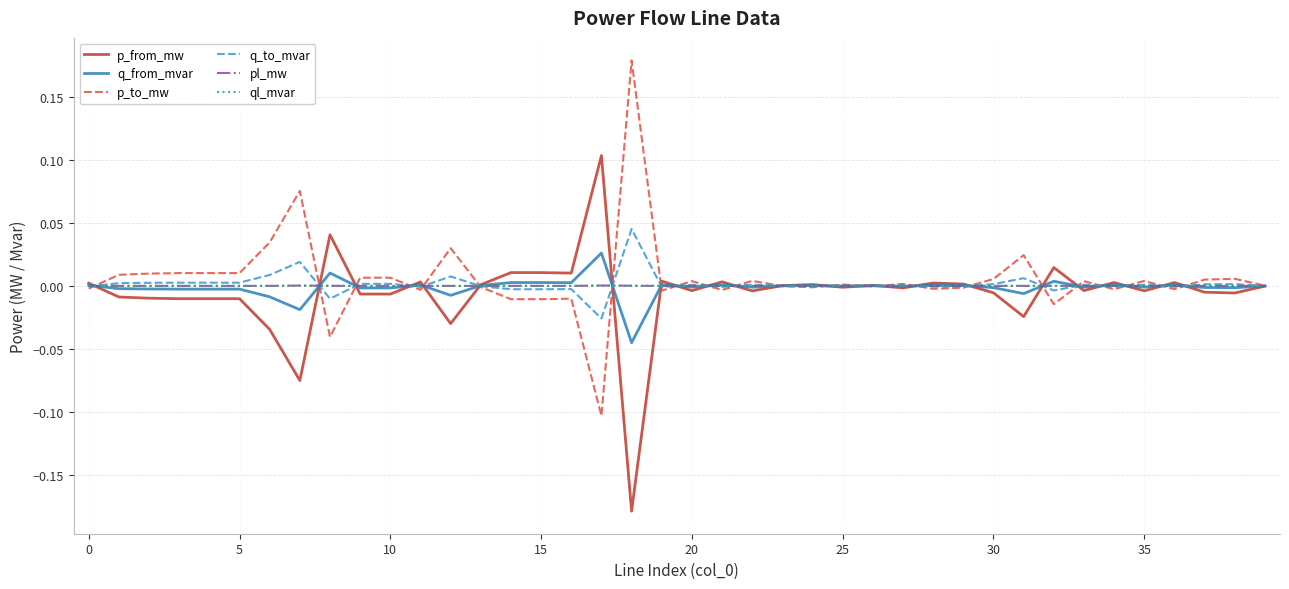

True or false: q_from_mvar and p_from_mw cross at least once.

True